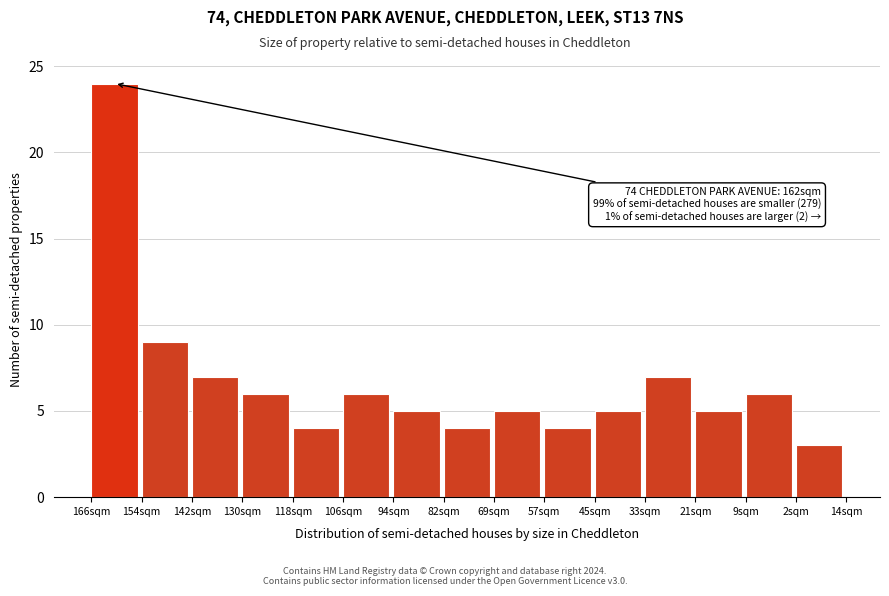

Reading left to right, transcribe all the data shown in this chart.

24	9	7	6	4	6	5	4	5	4	5	7	5	6	3